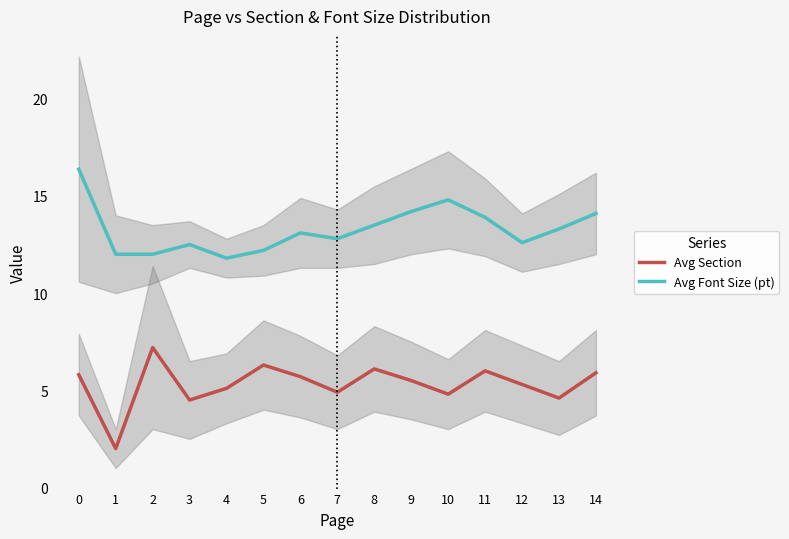

True or false: Avg Section has a value of 4.9 at 7.

True